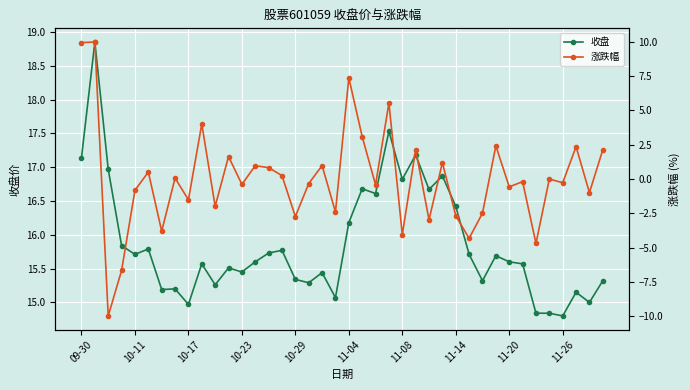

True or false: 涨跌幅 and 收盘 cross at least once.

False